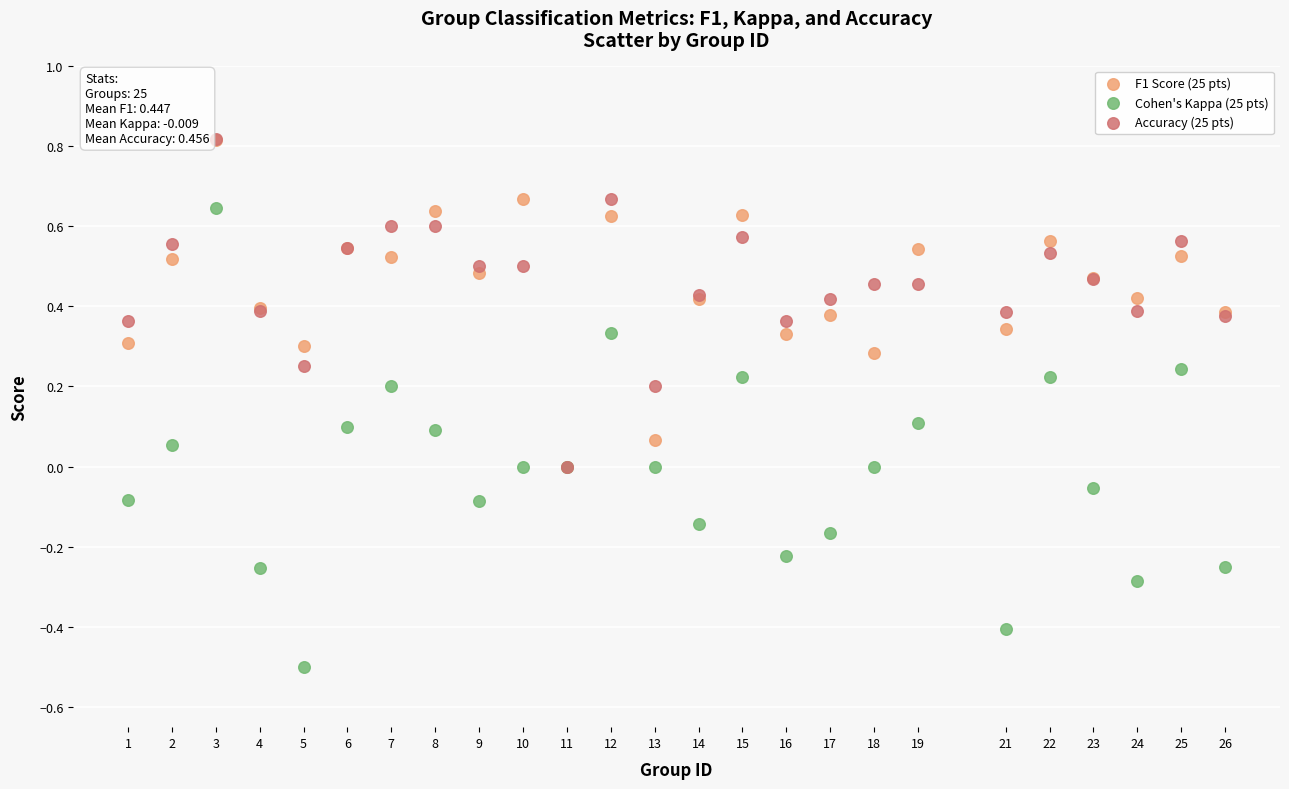

What are all the series names shown in the legend?

F1 Score (25 pts), Cohen's Kappa (25 pts), Accuracy (25 pts)